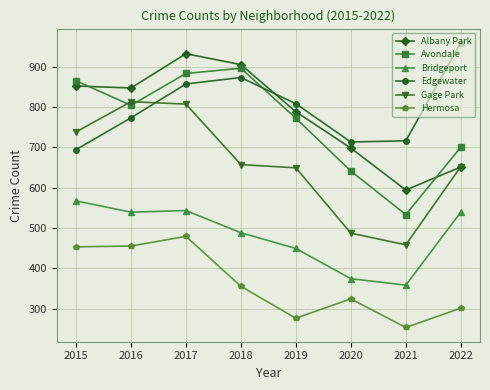

What are all the series names shown in the legend?

Albany Park, Avondale, Bridgeport, Edgewater, Gage Park, Hermosa